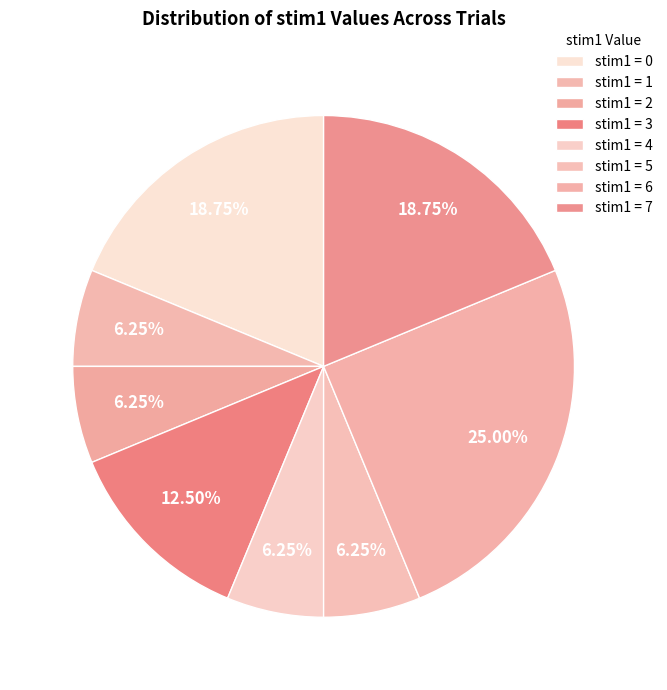

How many segments does this pie chart have?

8